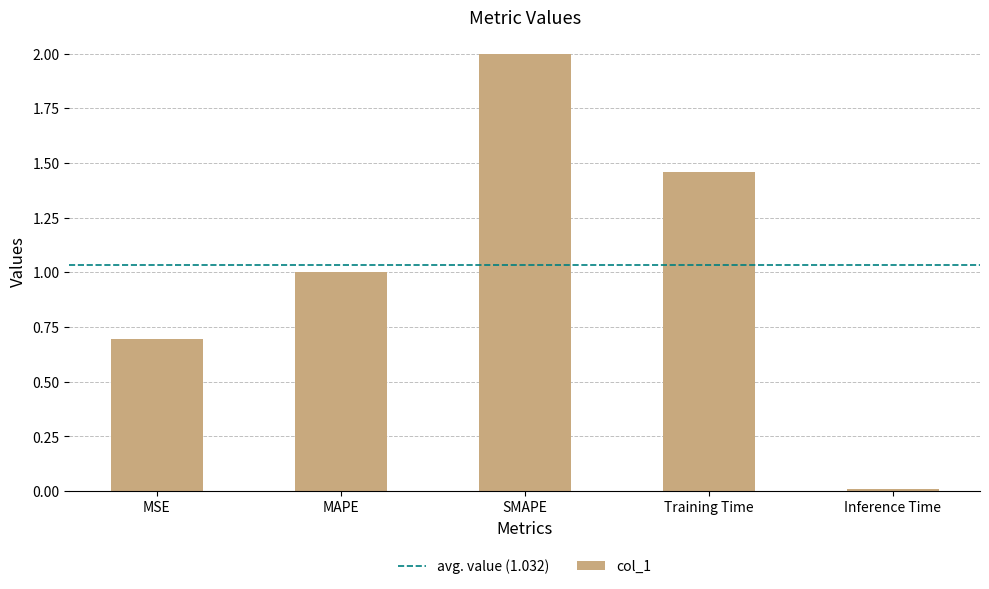

True or false: the data shows 1.3 at SMAPE.

False